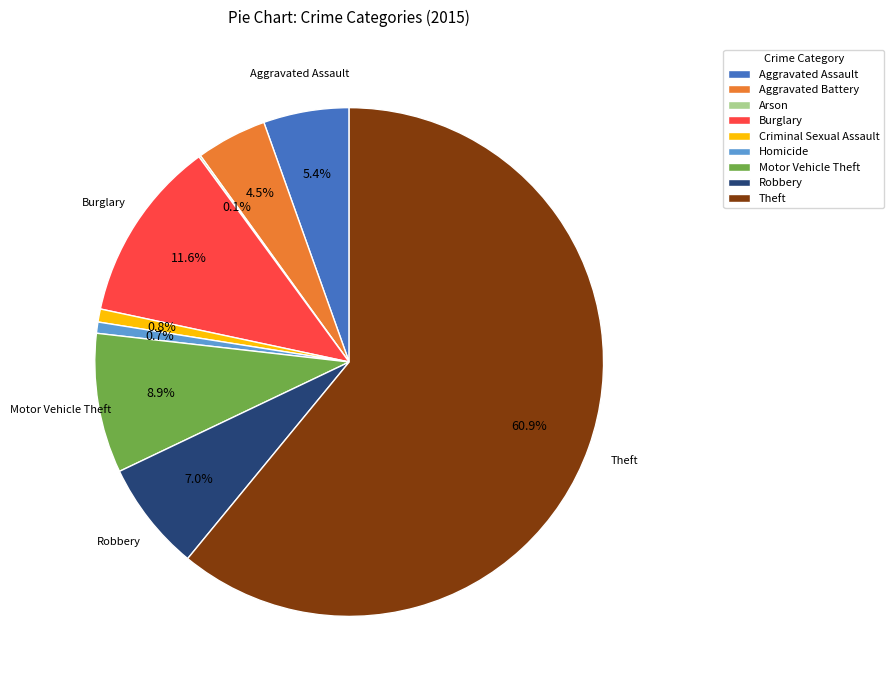

Approximately how many times larger is the value at Robbery compared to Criminal Sexual Assault?

8.4